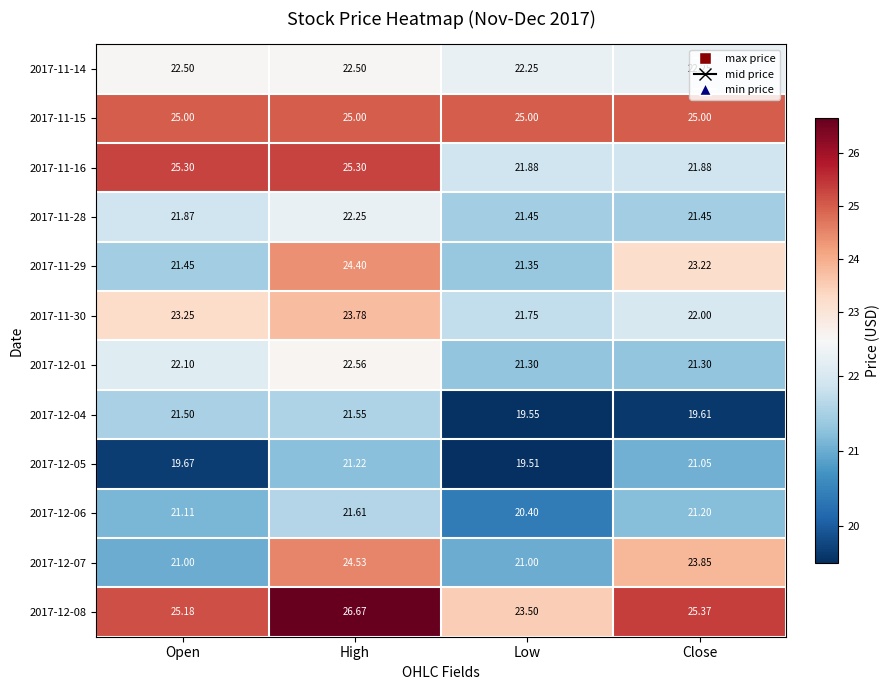

At which label is 2017-12-08 closest to 25?

Open